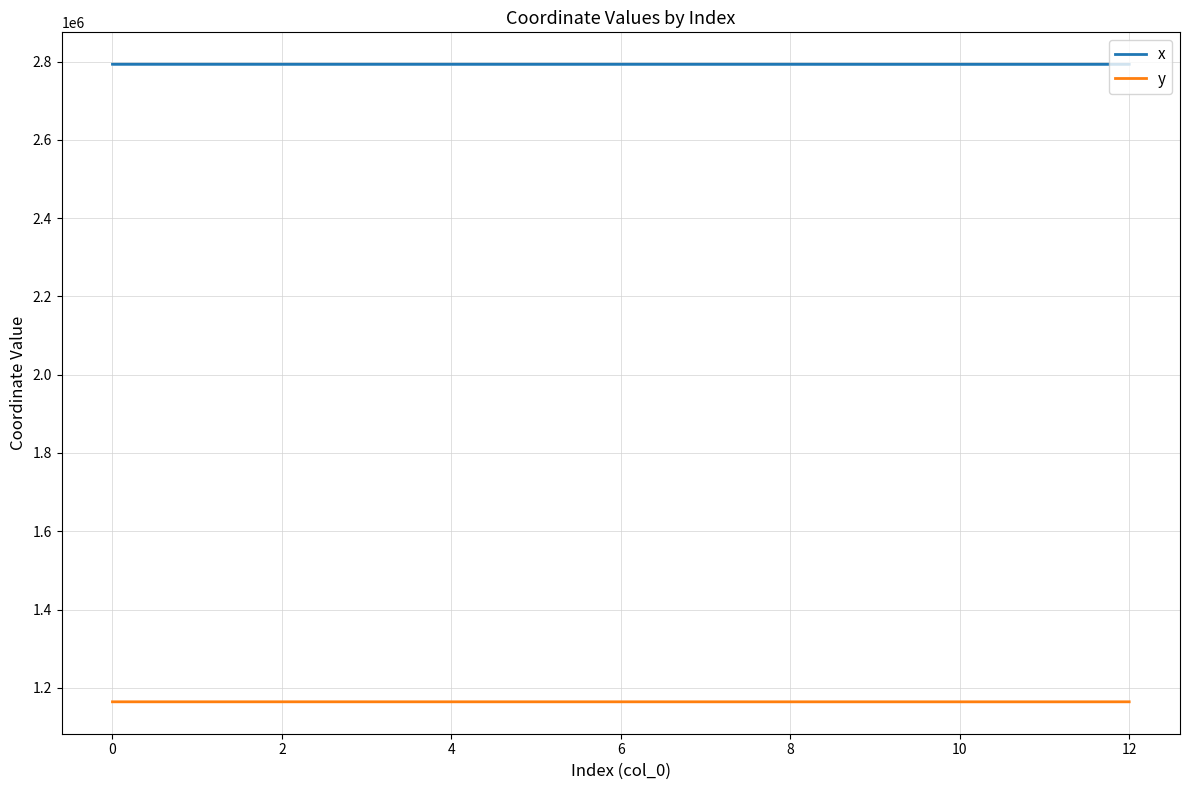

The value of y at 11 is 2090526.2. True or false?

False